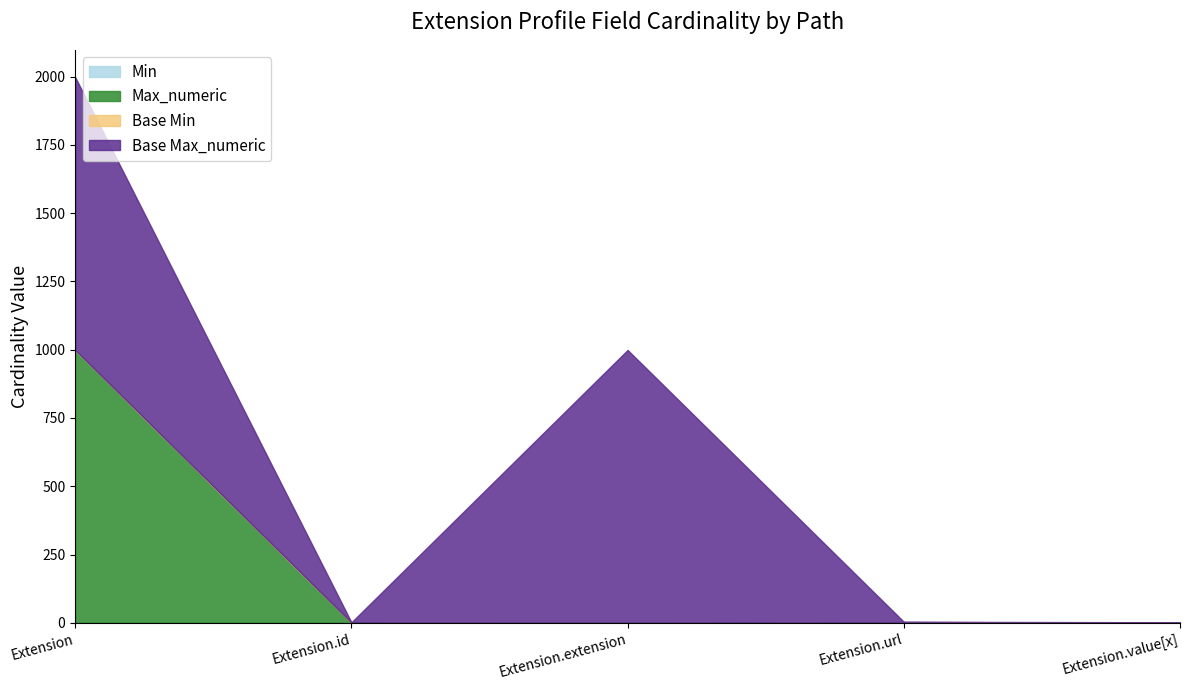

True or false: Base Min and Min cross at least once.

False